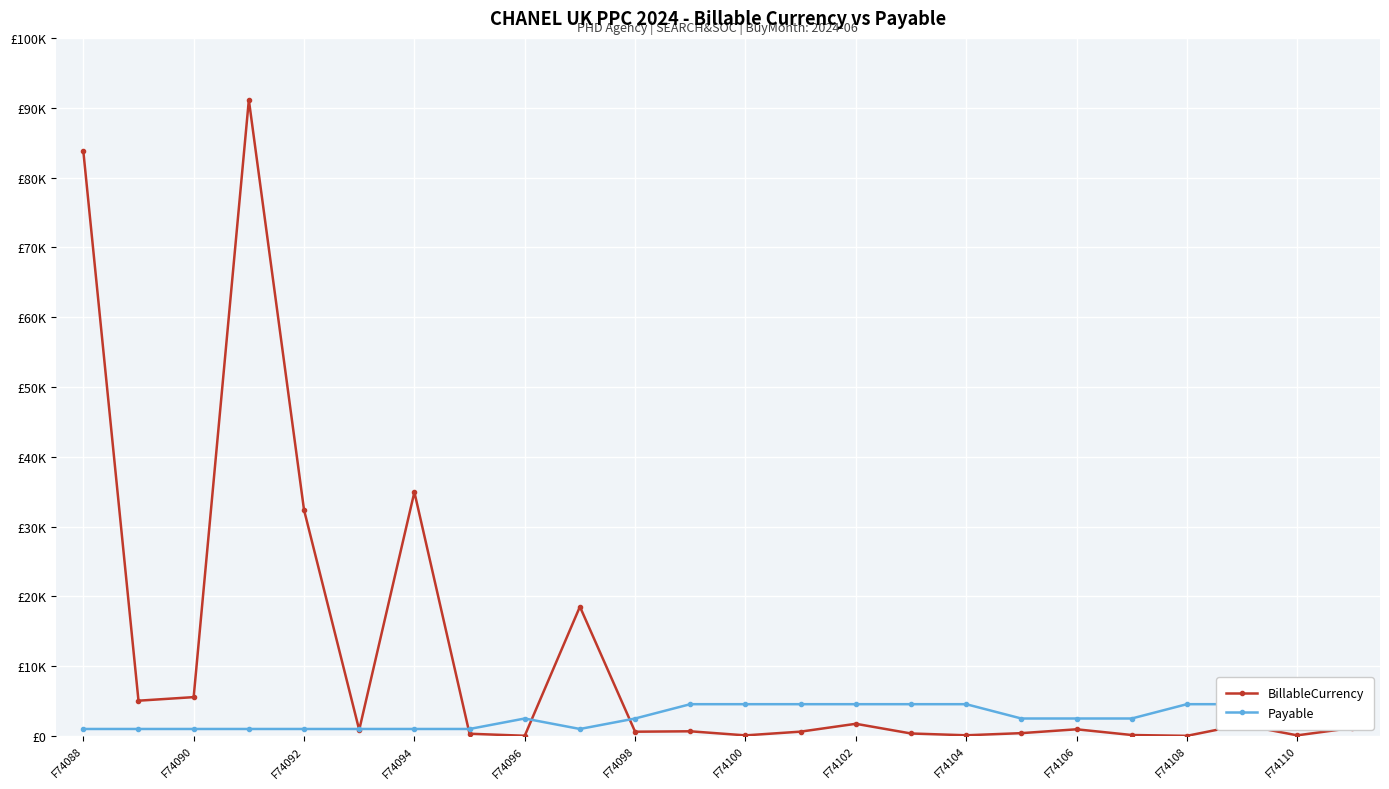

List the series in order of their peak value, lowest first.

Payable, BillableCurrency